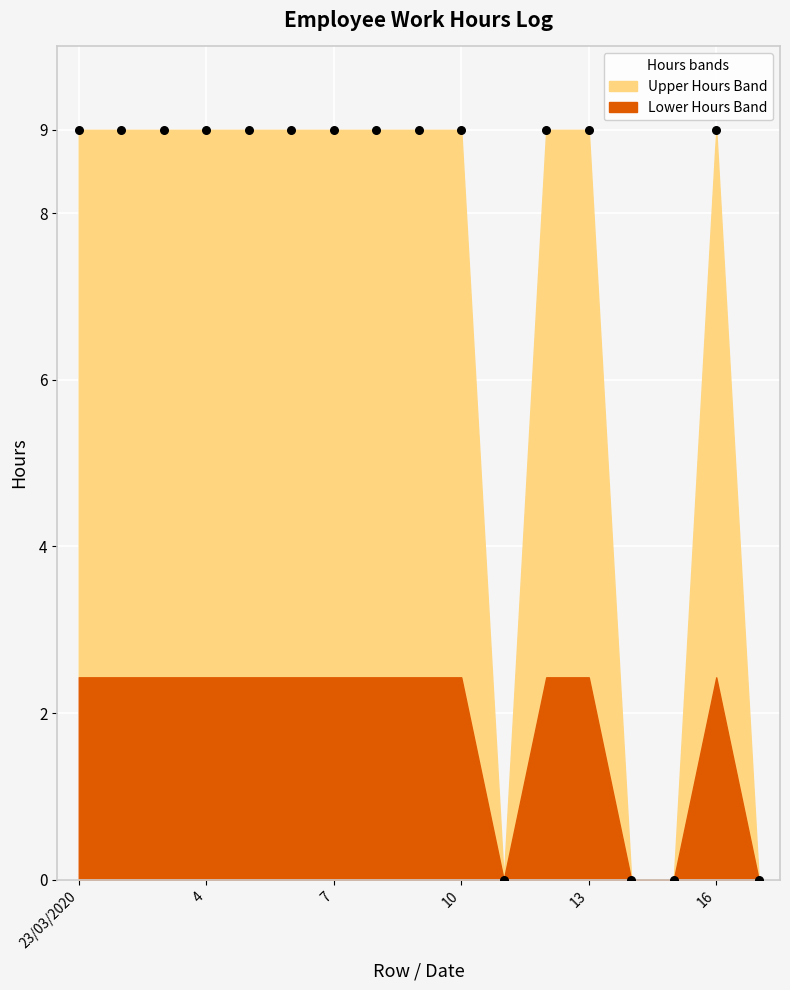

What is the range of Y values (max minus min)?

9